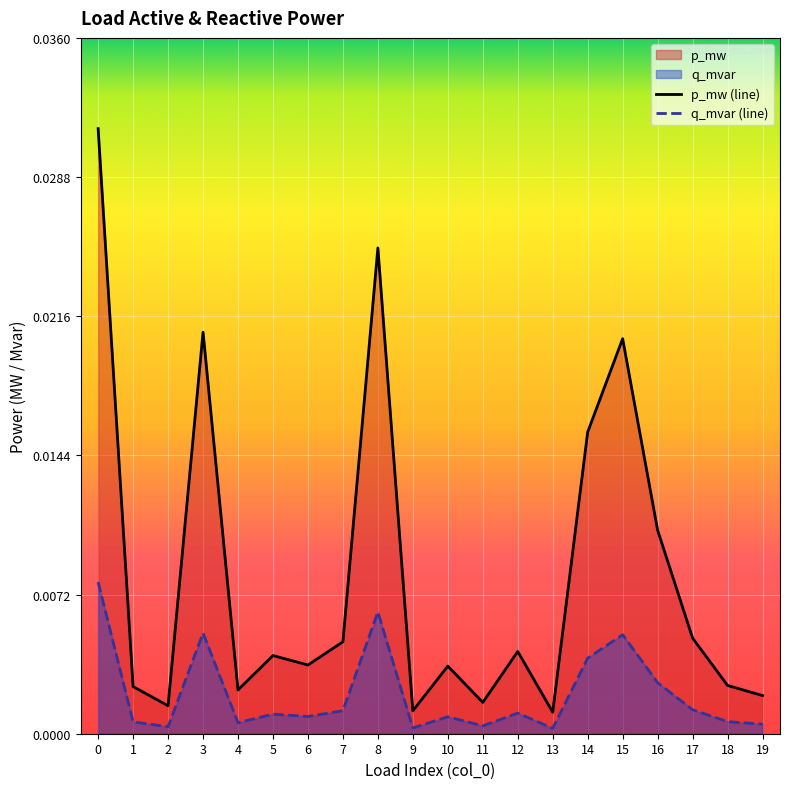

How many lines are shown in the chart?

2